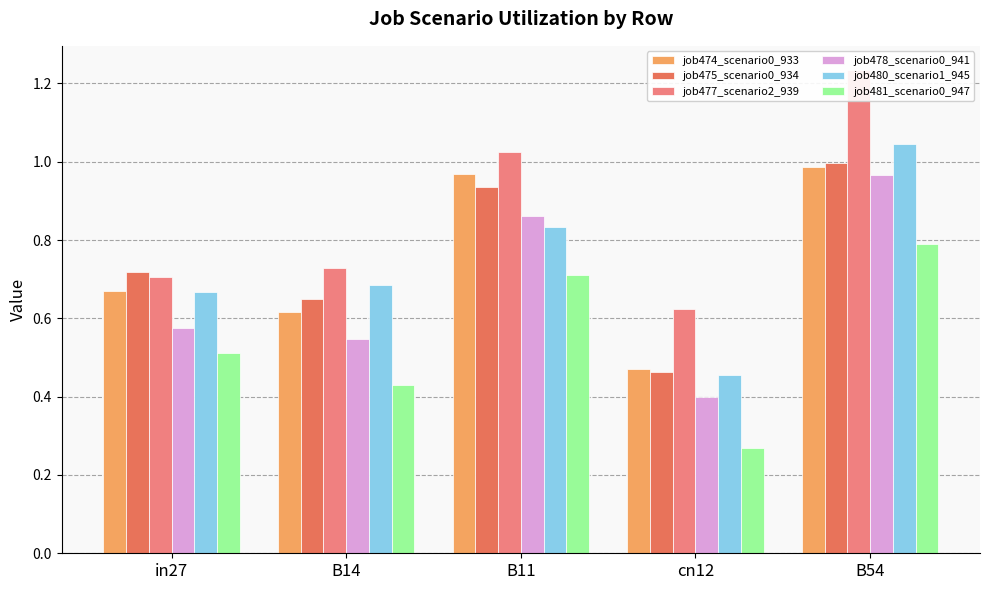

How many bars are there in each group?

6